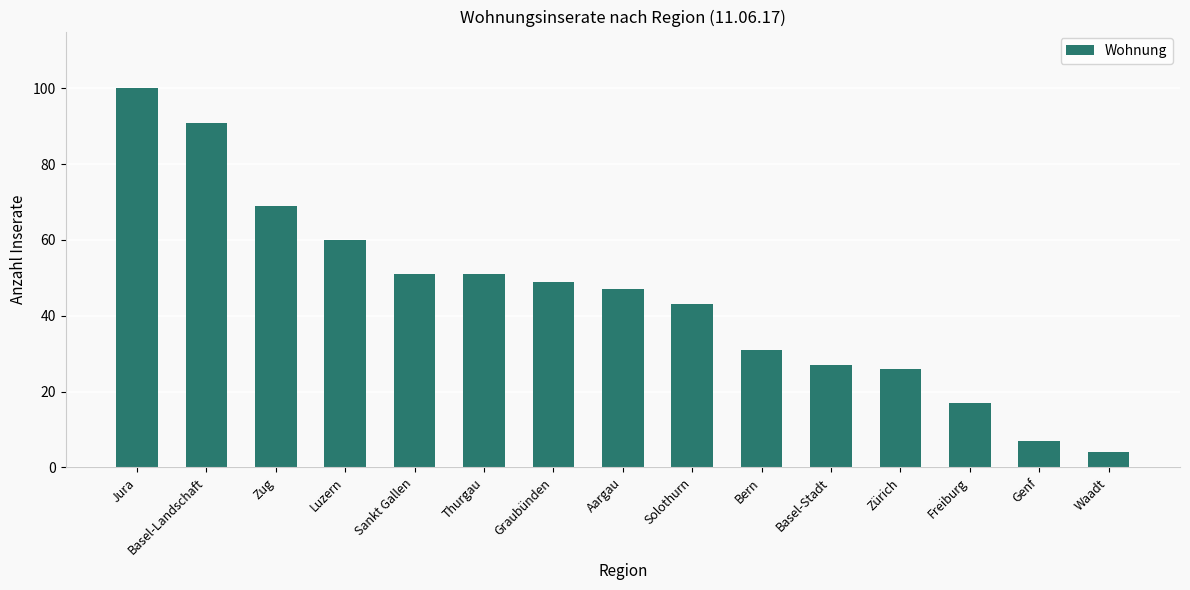

Between Graubünden and Zug, which is larger?

Zug